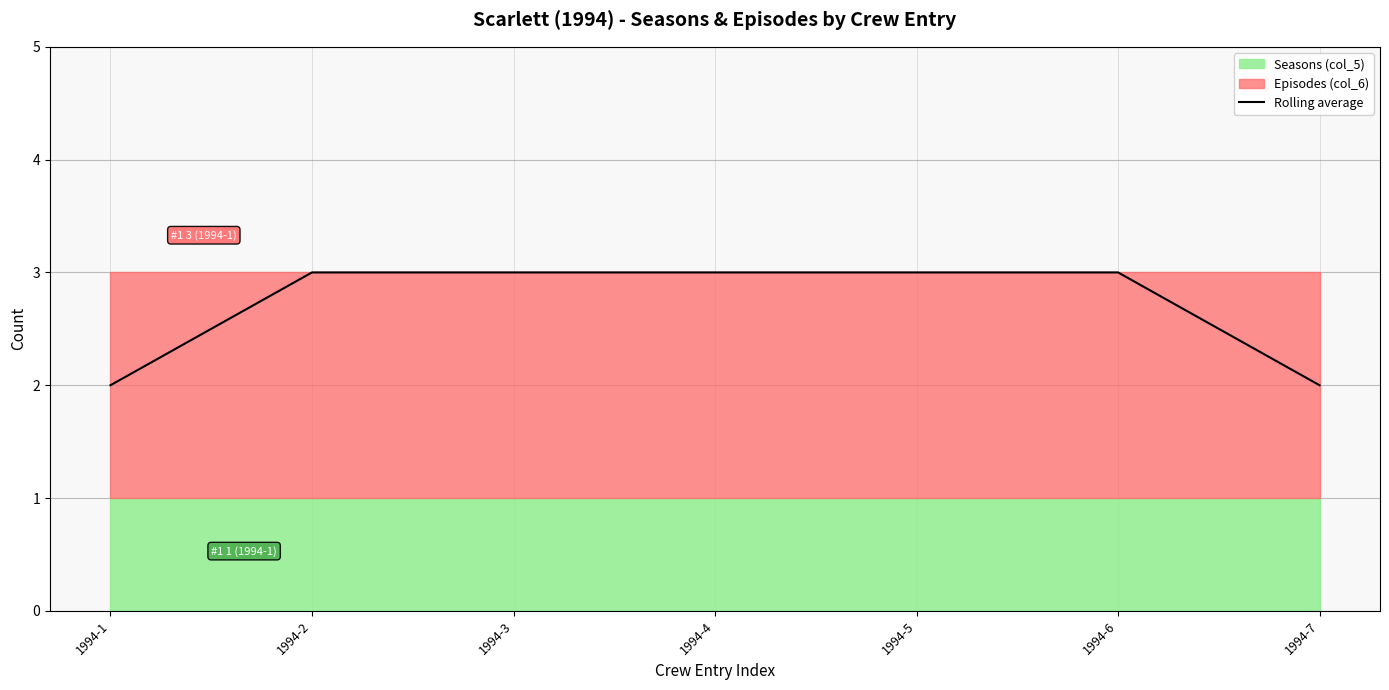

At which category does the chart reach its peak across all series?

1994-2